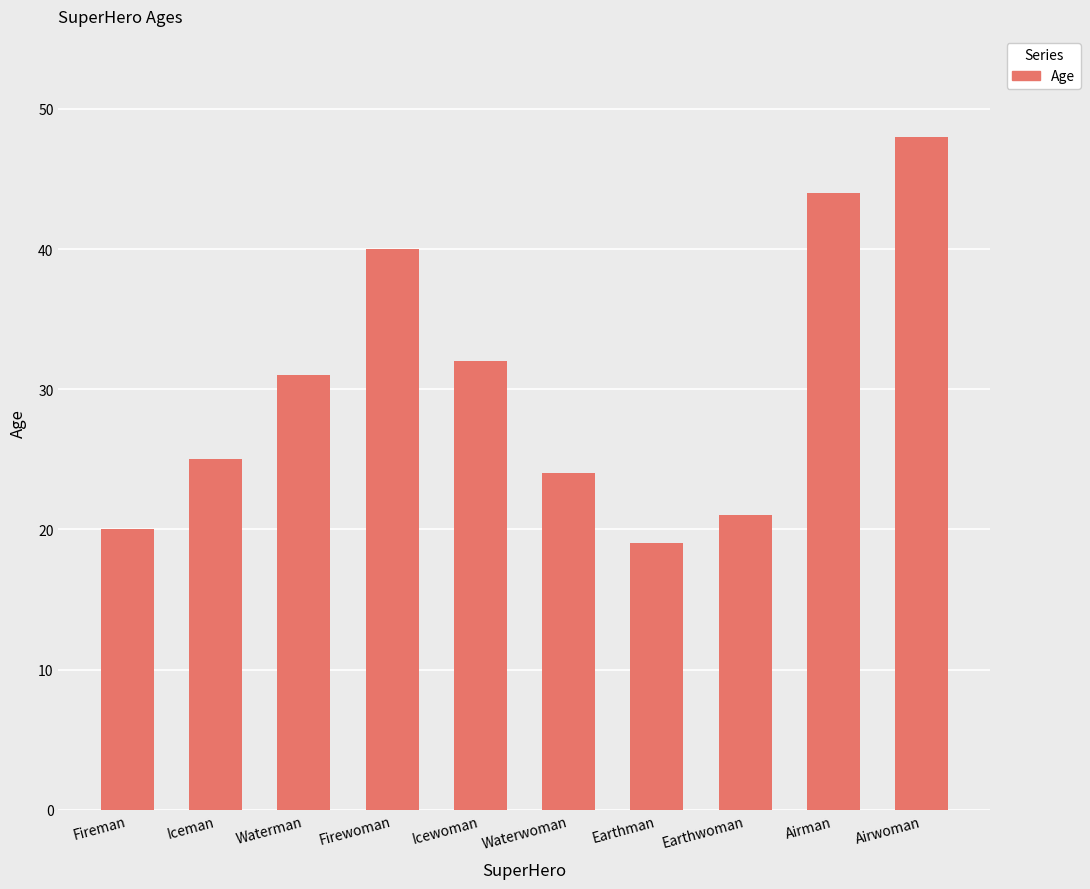

List the labels in order of value, smallest first.

Earthman, Fireman, Earthwoman, Waterwoman, Iceman, Waterman, Icewoman, Firewoman, Airman, Airwoman